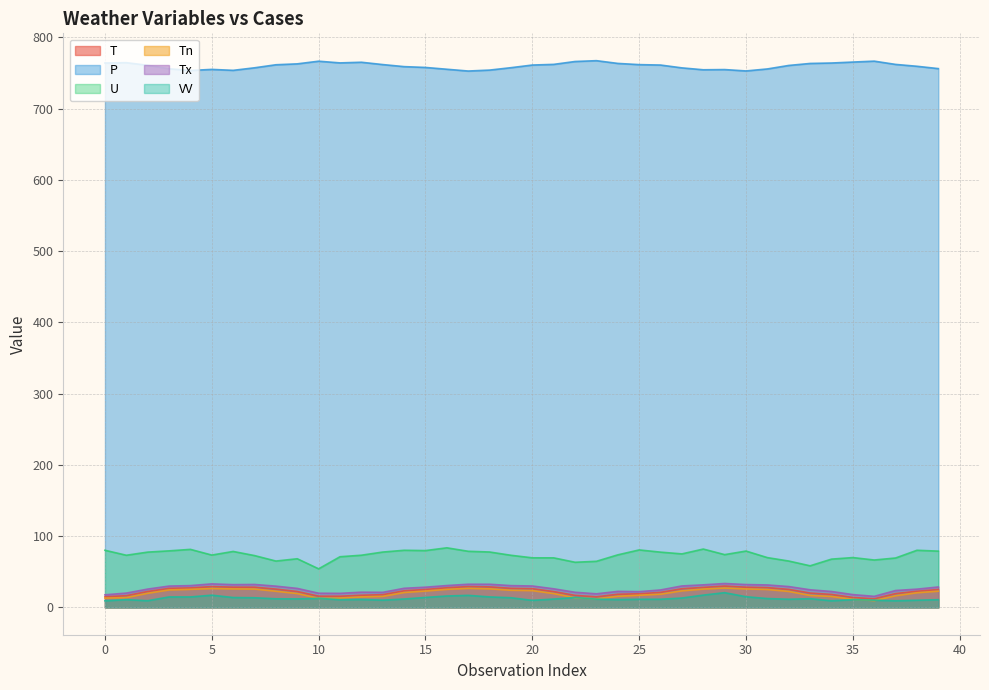

At how many categories does at least one series exceed 210?

40